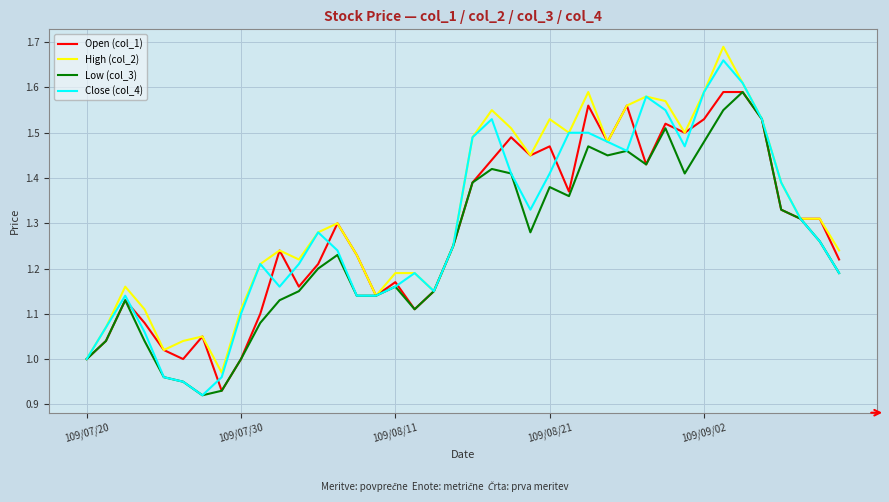

Which series has the largest total across all categories?

High (col_2)